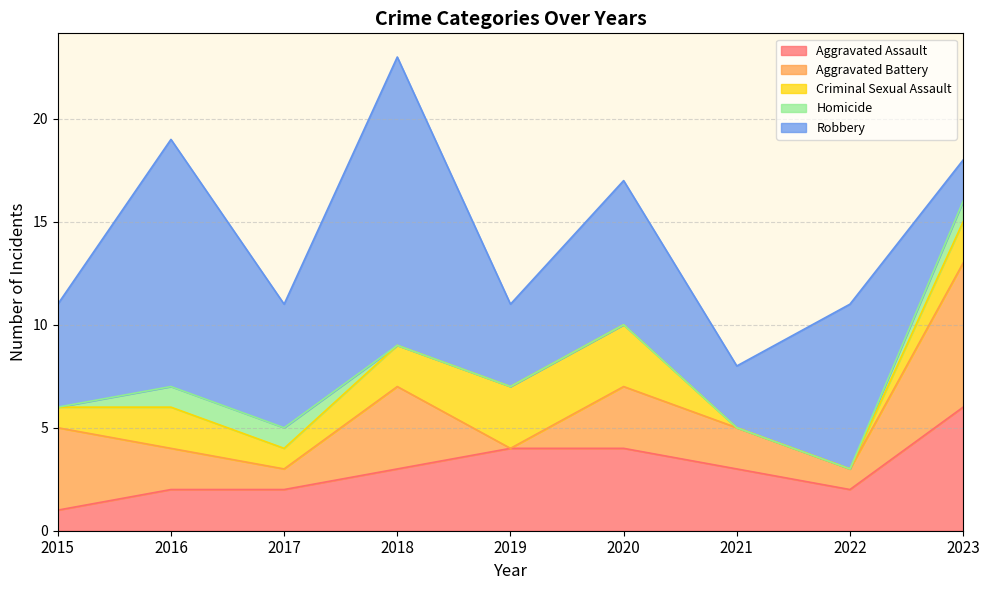

How many distinct data groups are displayed?

5